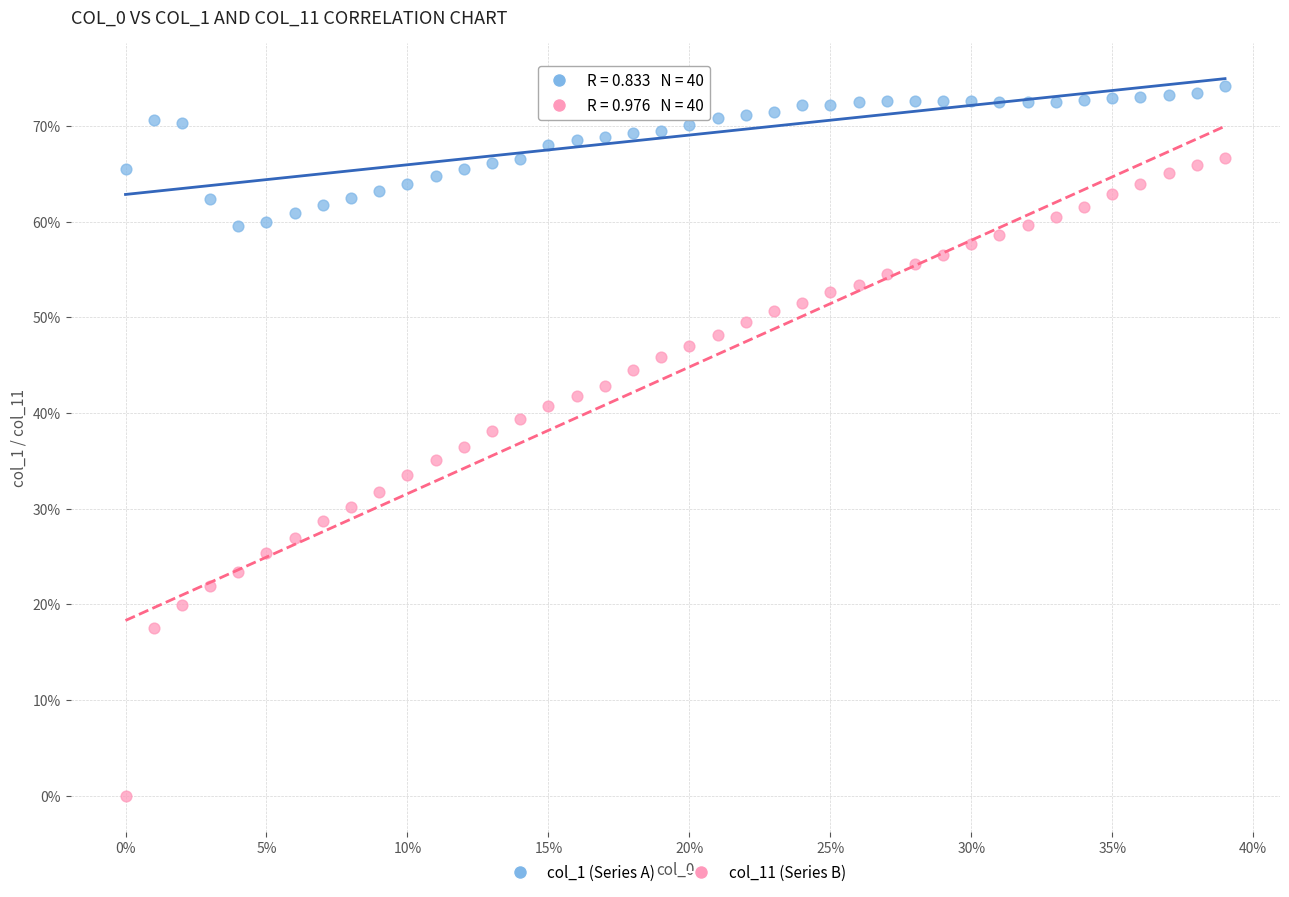

Which series contains the highest Y value?

col_1 (Series A)